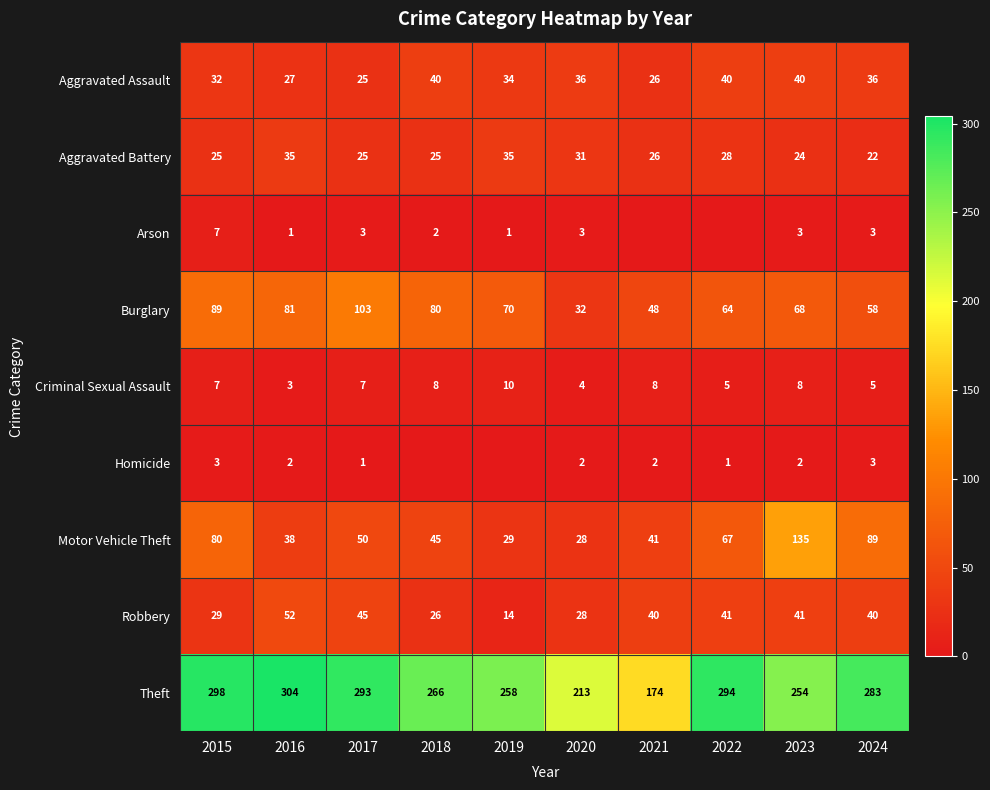

Between 2021 and 2017, which is larger?

2021